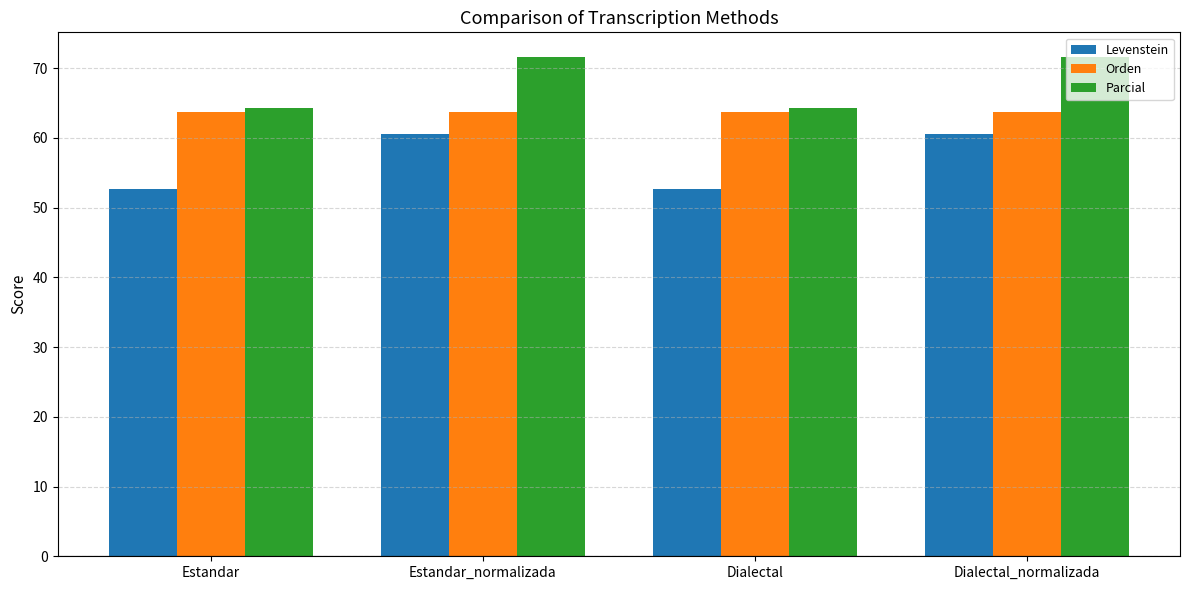

What is the value of the Parcial bar at the 4th from the left?

71.5